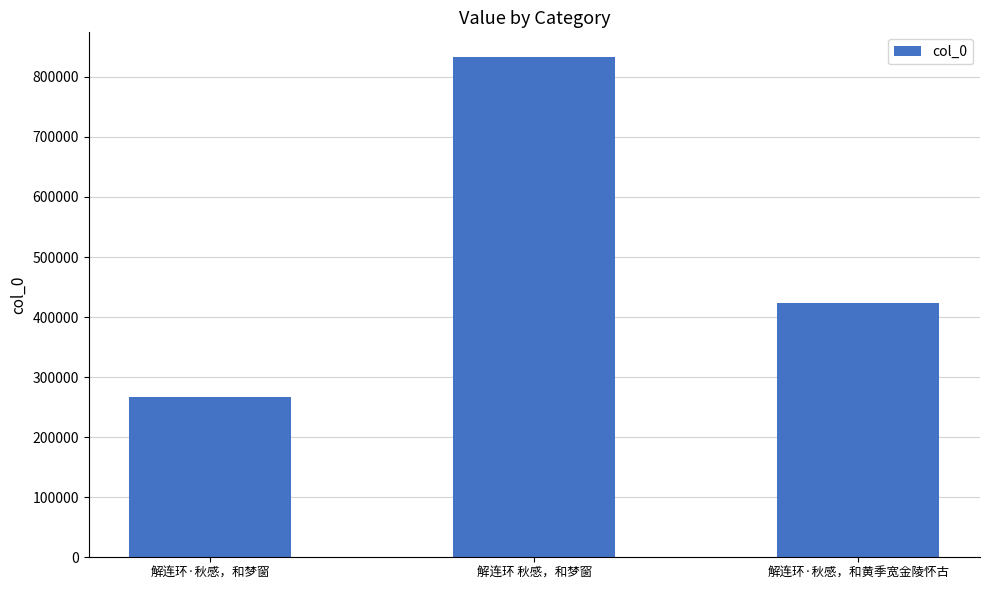

Reading right to left, extract all data points from this chart.

解连环·秋感，和黄季宽金陵怀古=424213	解连环 秋感，和梦窗=832550	解连环·秋感，和梦窗=267265